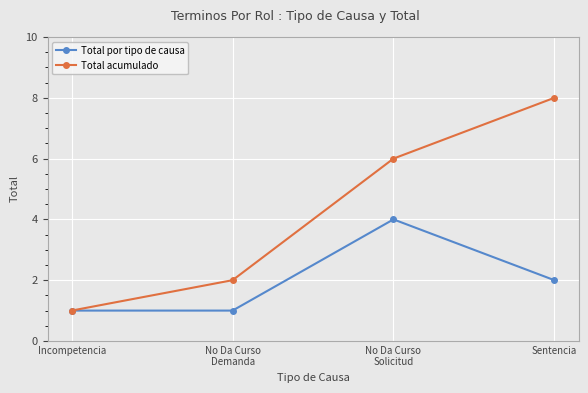

Reading right to left, transcribe all the data shown in this chart.

Total por tipo de causa: Sentencia=2	No Da Curso
Solicitud=4	No Da Curso
Demanda=1	Incompetencia=1
Total acumulado: Sentencia=8	No Da Curso
Solicitud=6	No Da Curso
Demanda=2	Incompetencia=1